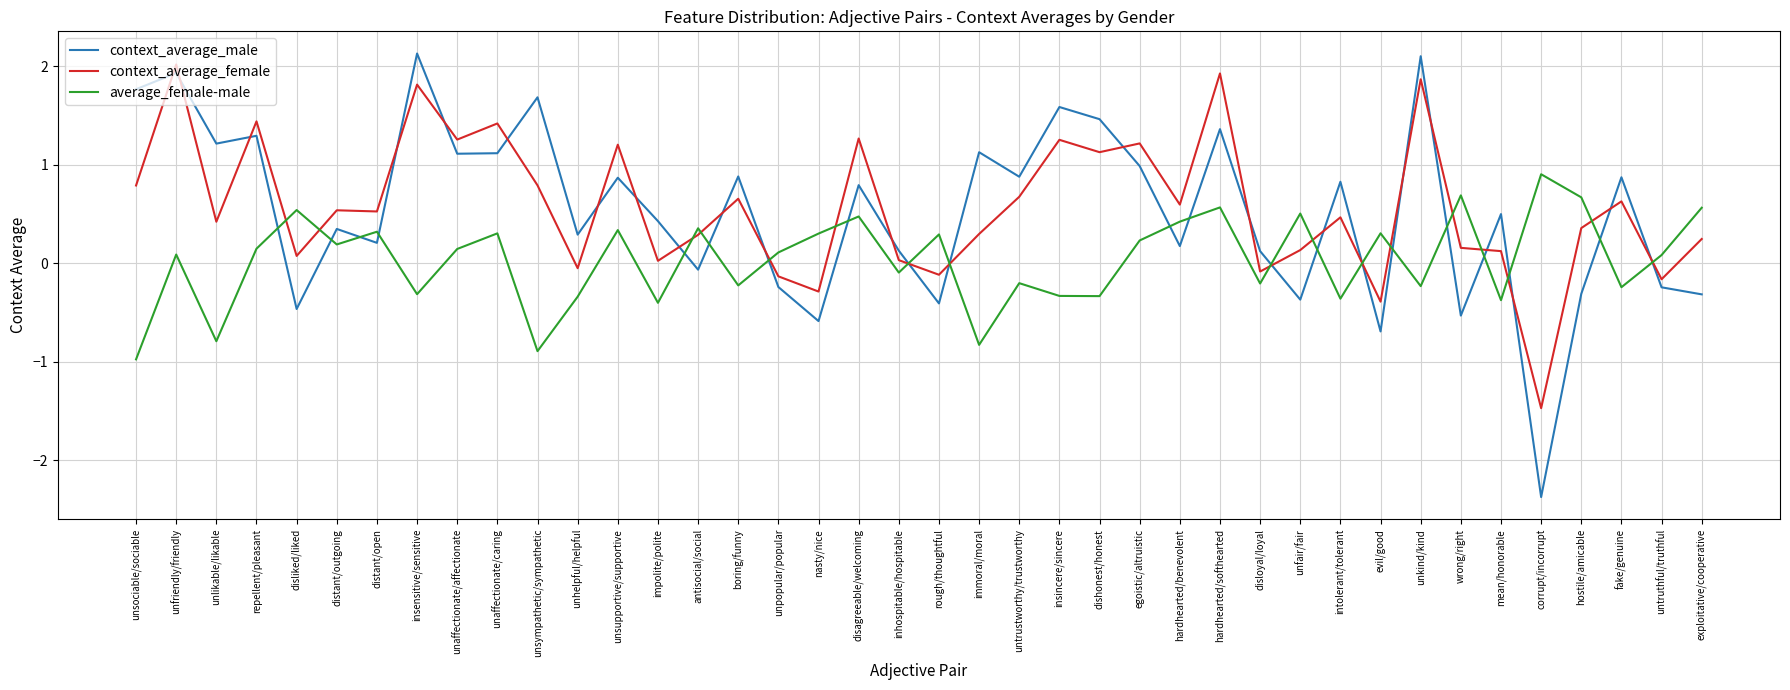

List the series in order of their peak value, highest first.

context_average_male, context_average_female, average_female-male